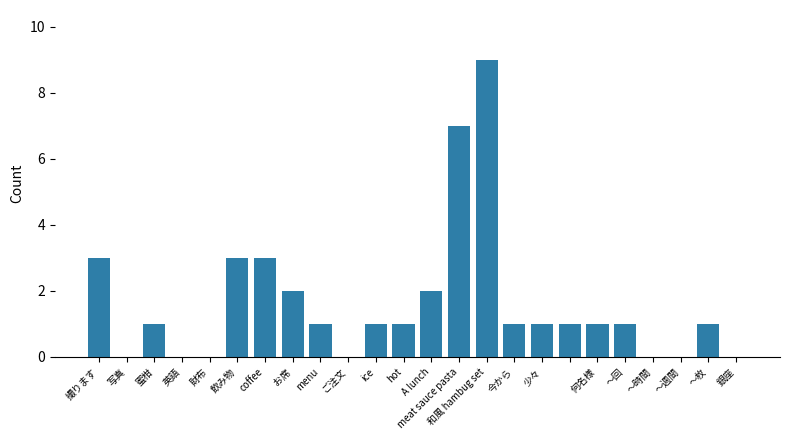

What is the maximum value shown in the chart?

9